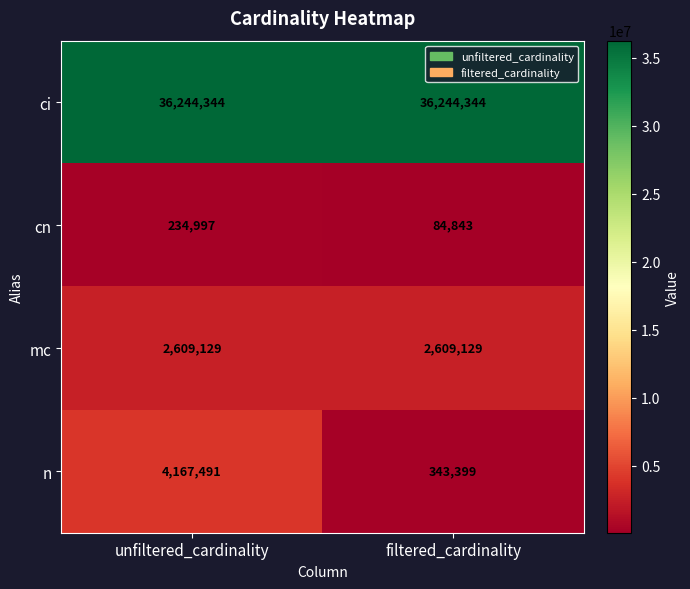

What is the sum of the ci values at unfiltered_cardinality and filtered_cardinality?

72488688